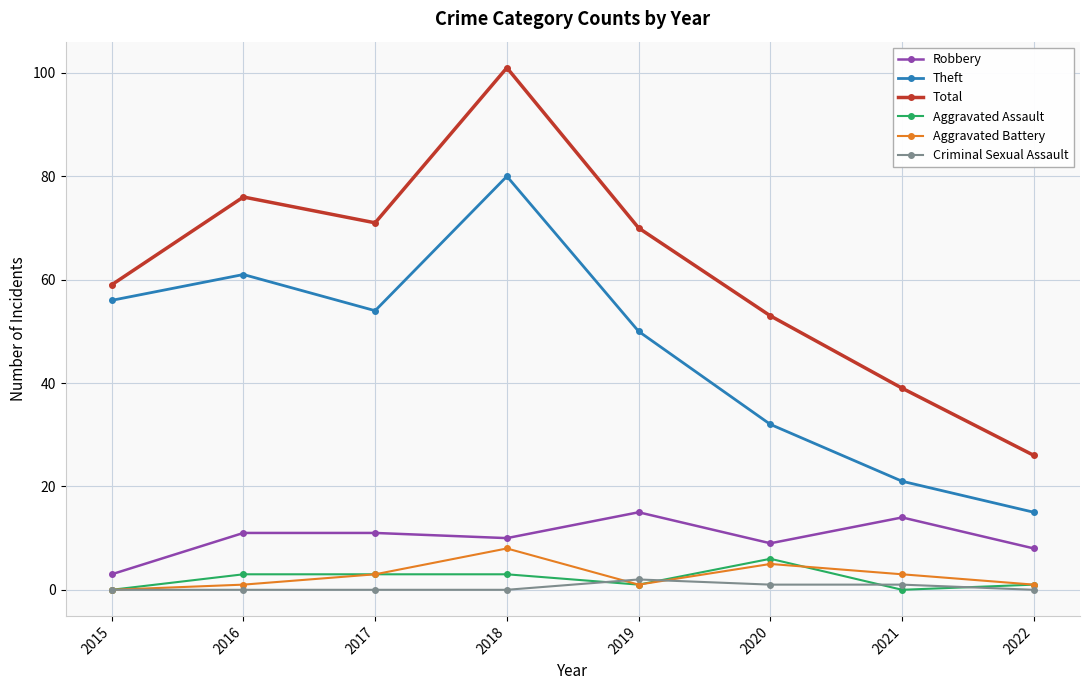

Rank the series by their maximum value, from highest to lowest.

Total, Theft, Robbery, Aggravated Battery, Aggravated Assault, Criminal Sexual Assault